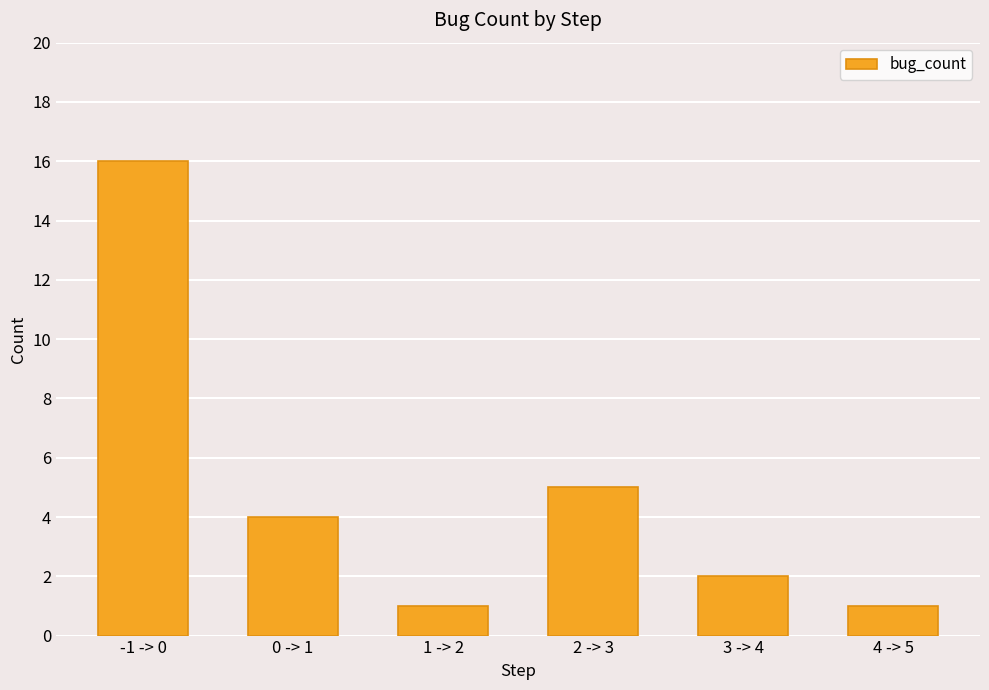

What is the value of the 3rd bar from the left?

1